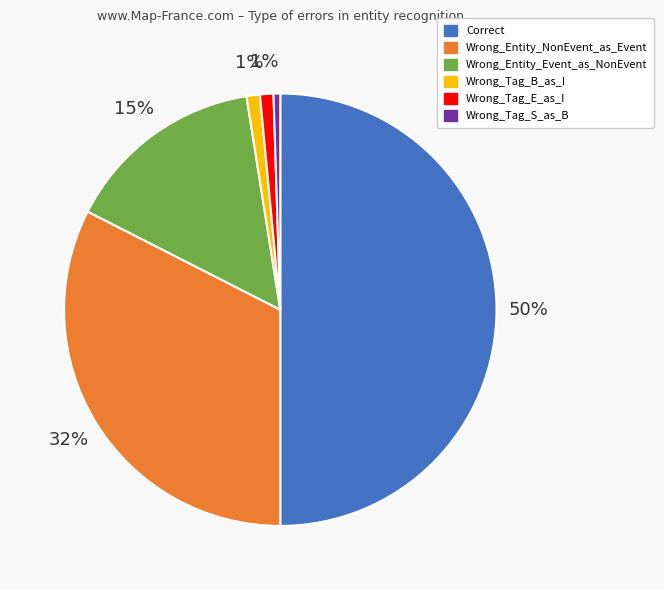

To the nearest percent, what is the average slice percentage?

17%